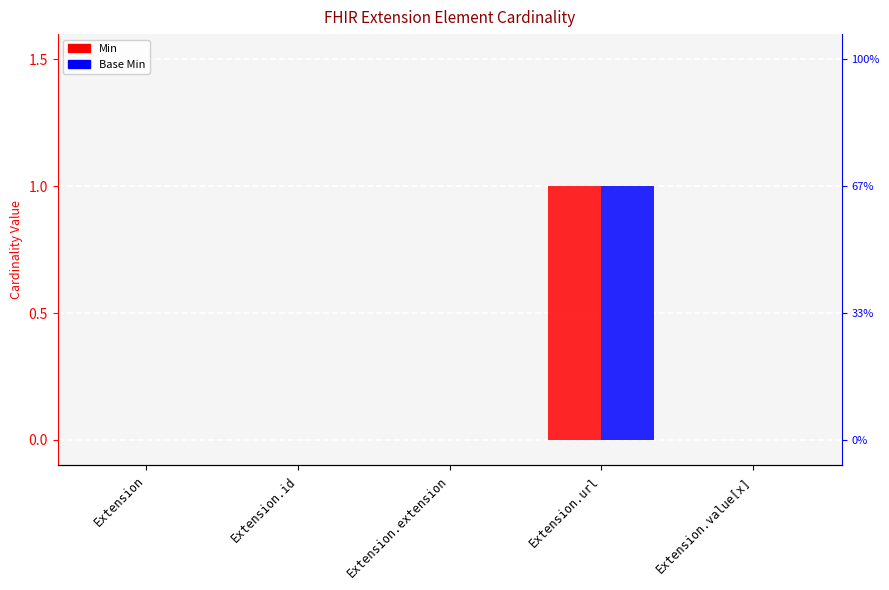

What is the maximum value shown in the chart?

1